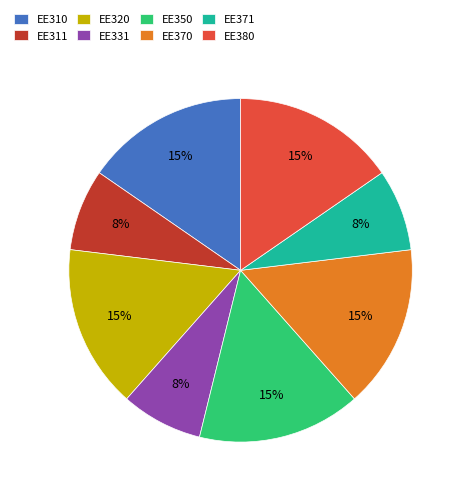

How many slices are in this pie chart?

8